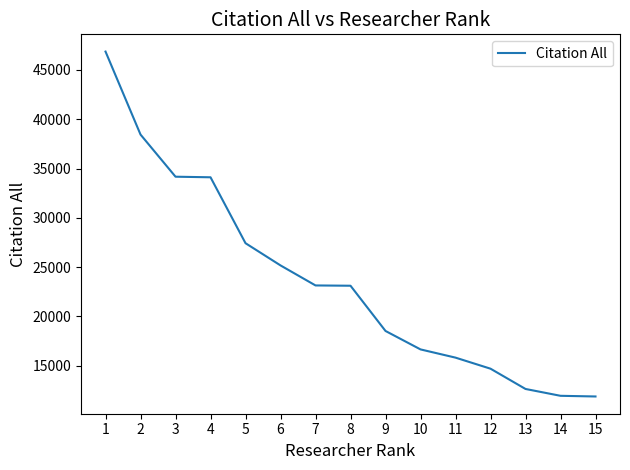

What is the change in value from 7 to 15?

-11260